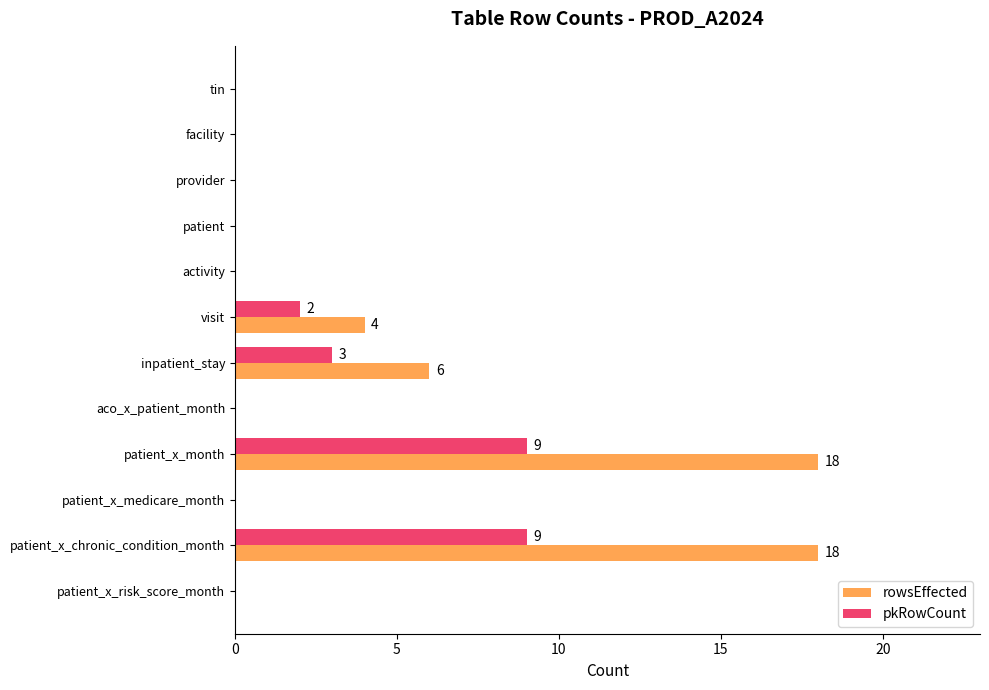

What is the maximum value shown in the chart?

18